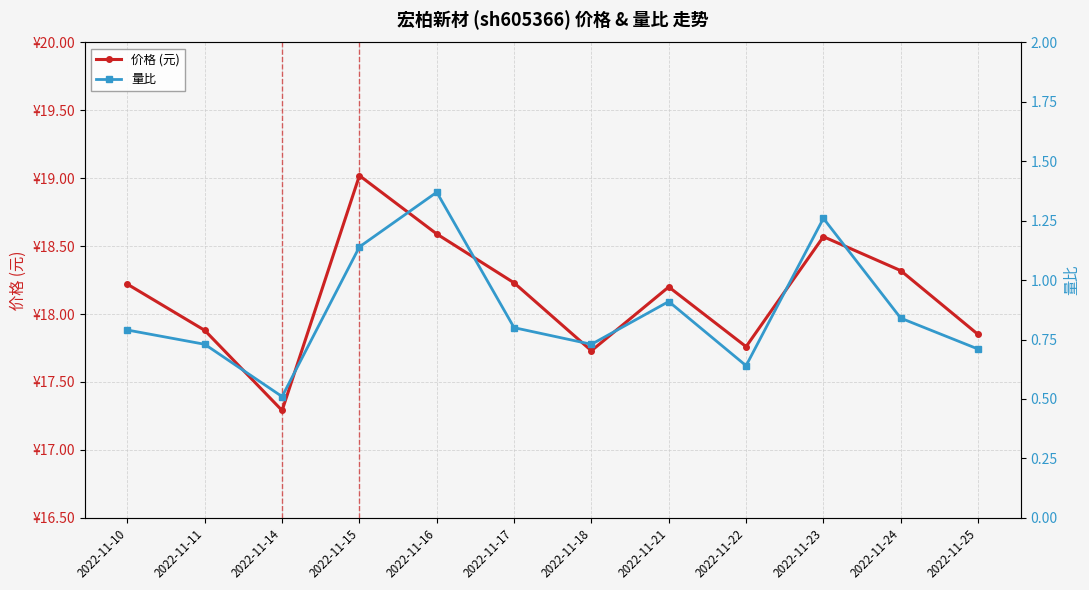

At 2022-11-24, list the series in order from smallest to largest.

量比, 价格 (元)